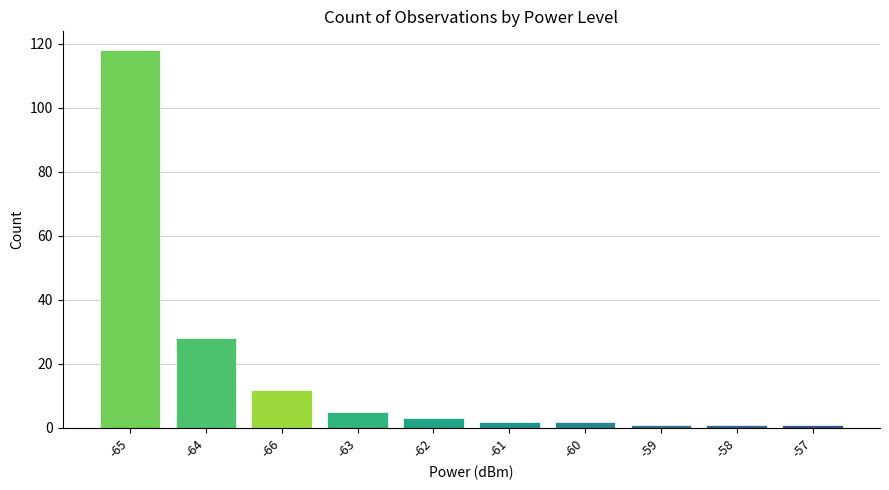

Reading left to right, transcribe all the data shown in this chart.

118	28	12	5	3	2	2	1	1	1